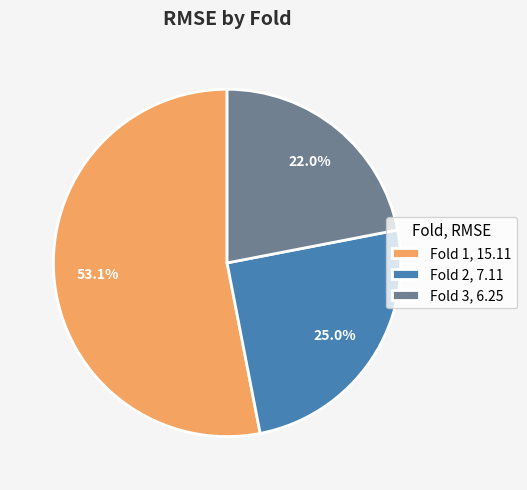

To the nearest percent, what is the combined percentage of Fold 2 and Fold 3?

47%